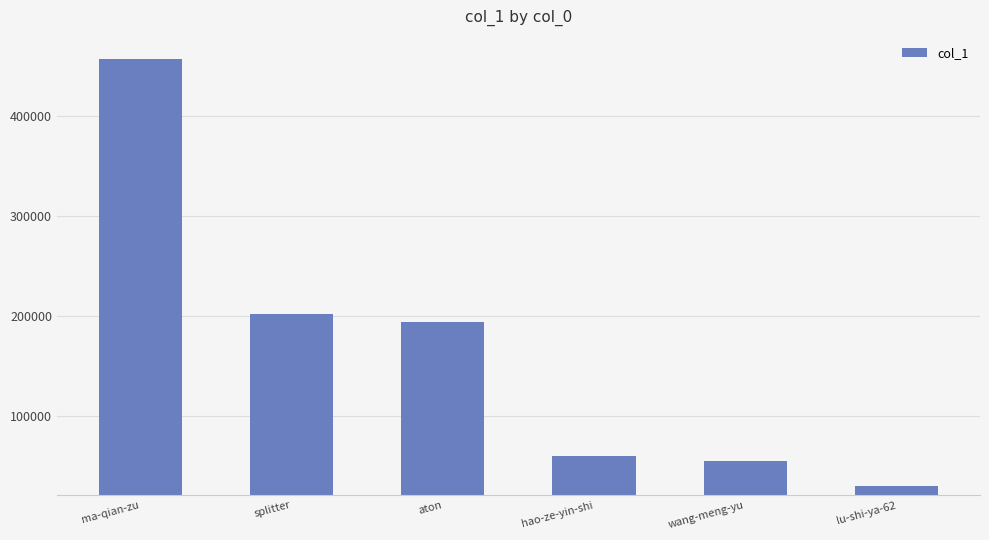

Between aton and wang-meng-yu, which is larger?

aton